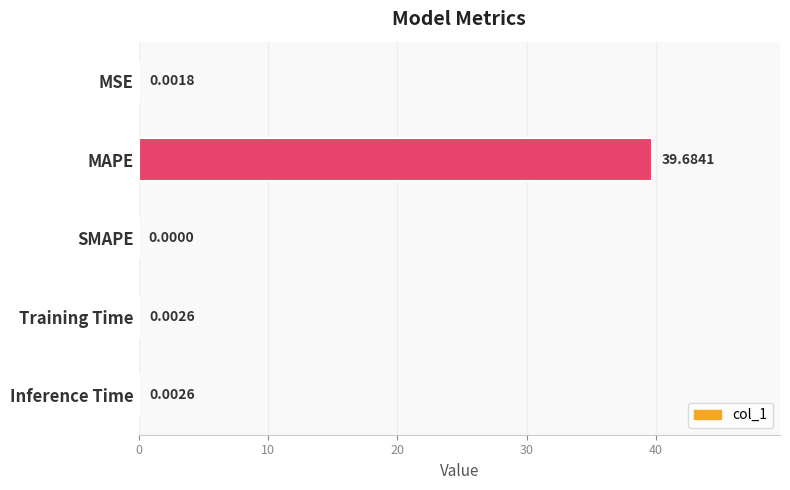

Between MAPE and MSE, which is larger?

MAPE